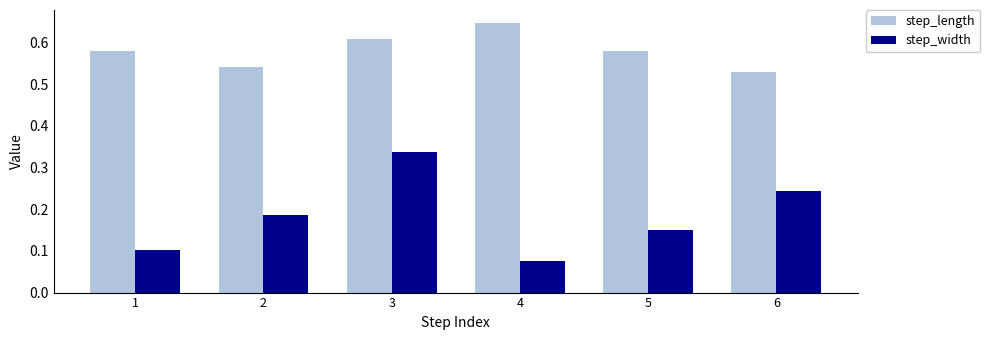

Which series has the largest total across all categories?

step_length